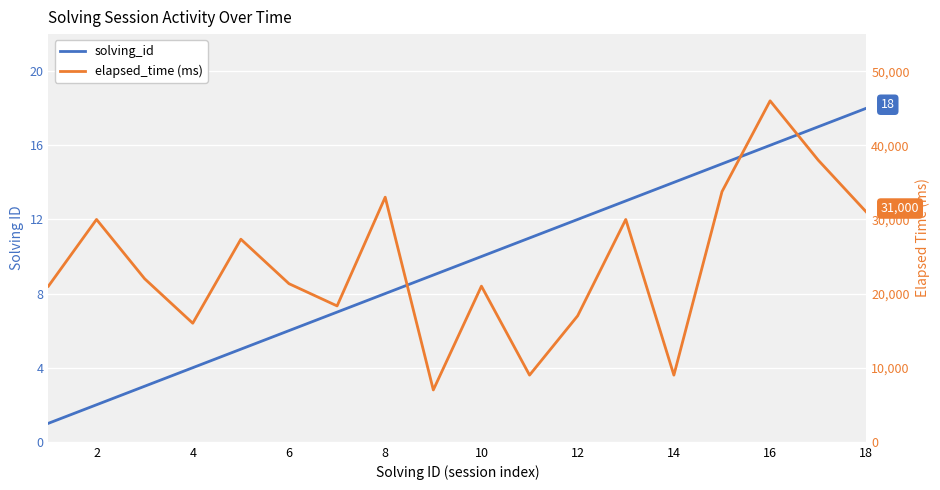

Which series changed the most between 14 and 20?

elapsed_time (ms)